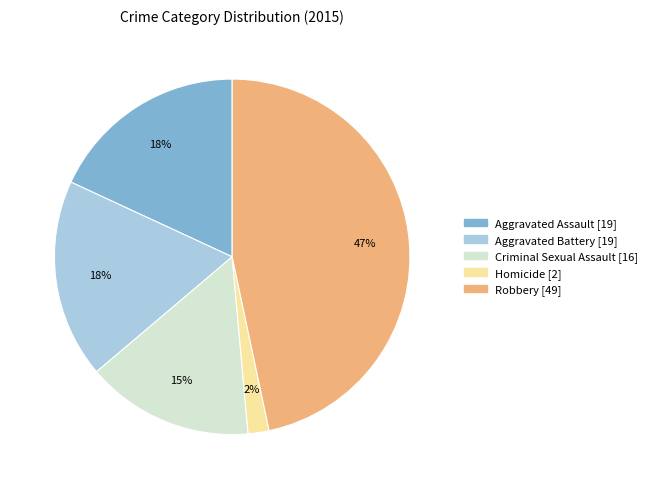

Do Robbery and Aggravated Assault together represent more than half of the pie?

Yes